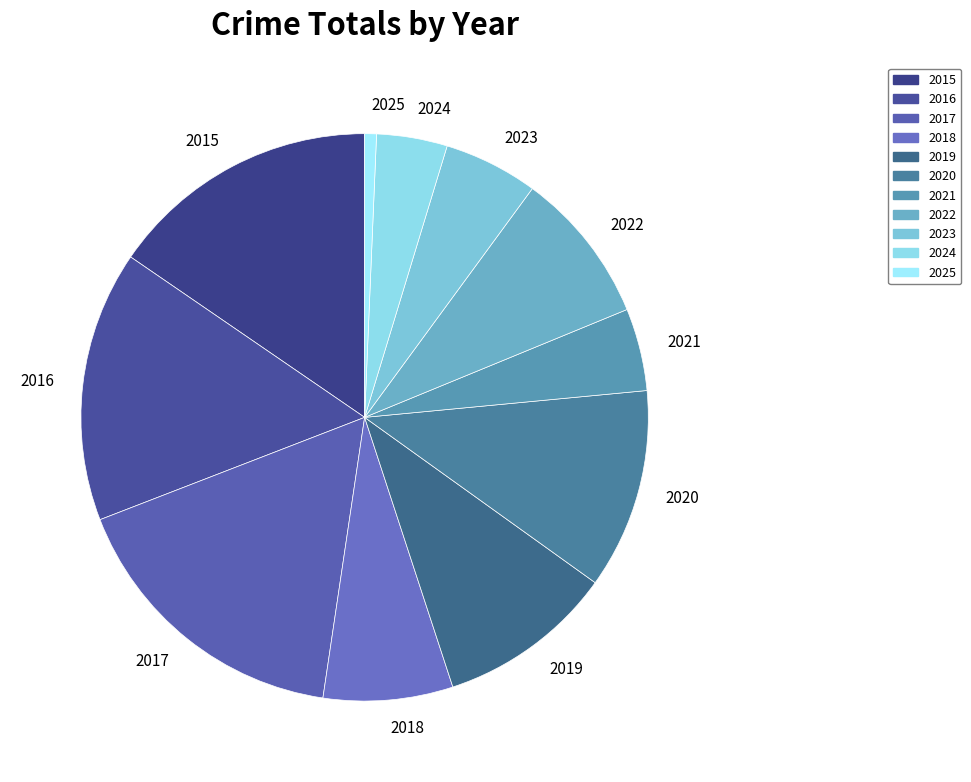

Approximately how many times larger is the value at 2015 compared to 2019?

1.5